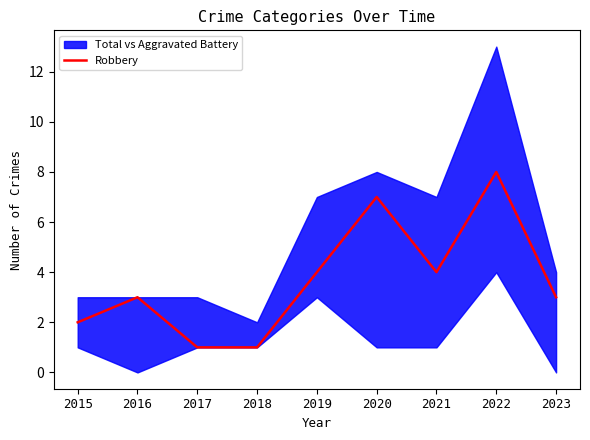

What is the sum of the values at 2022 and 2015?

10